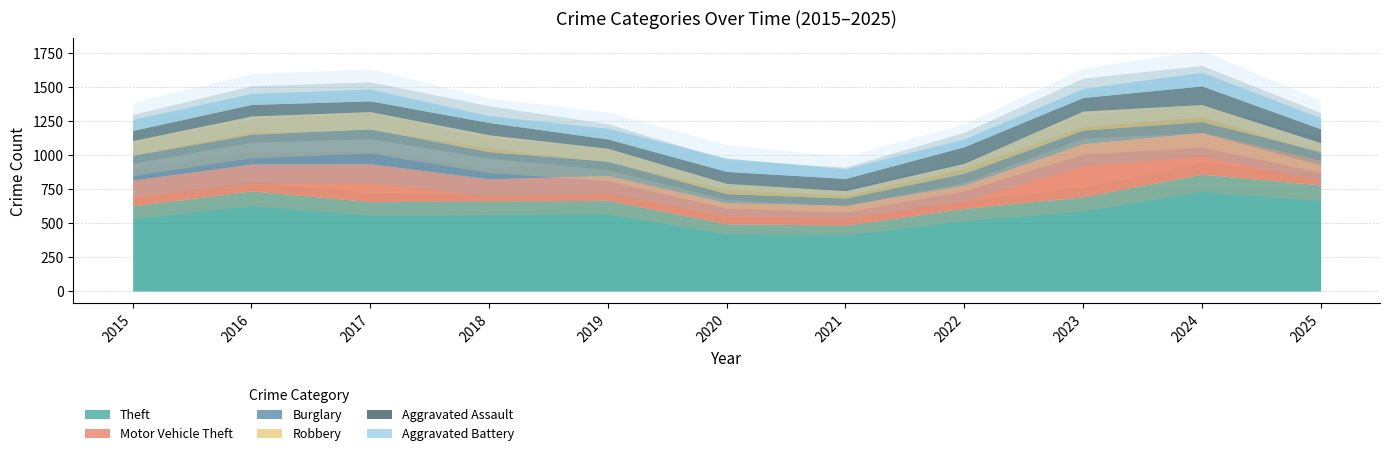

In Motor Vehicle Theft, how many points are lower than both neighbors (excluding endpoints)?

2